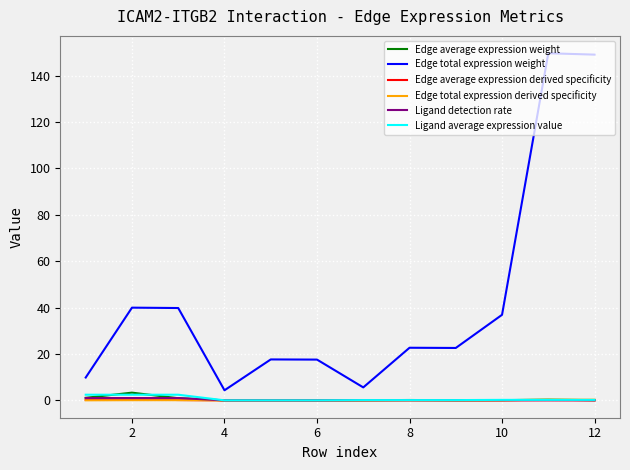

Does the chart have visible grid lines?

Yes